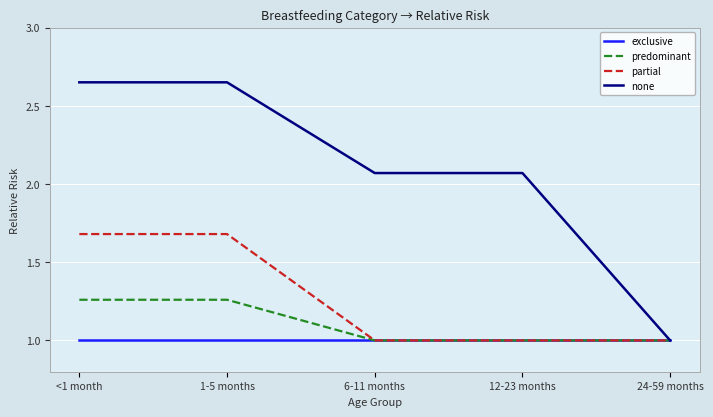

How many values in the none series exceed 2?

4